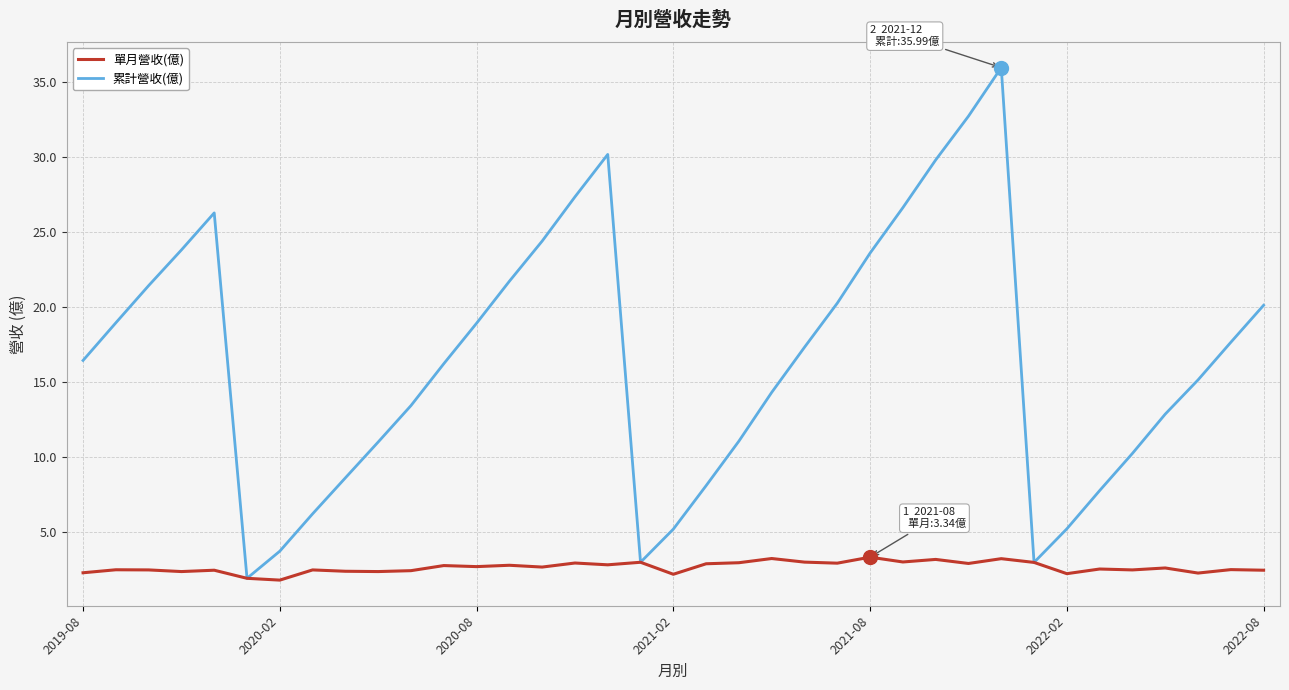

What is the maximum value shown in the chart?

36.0